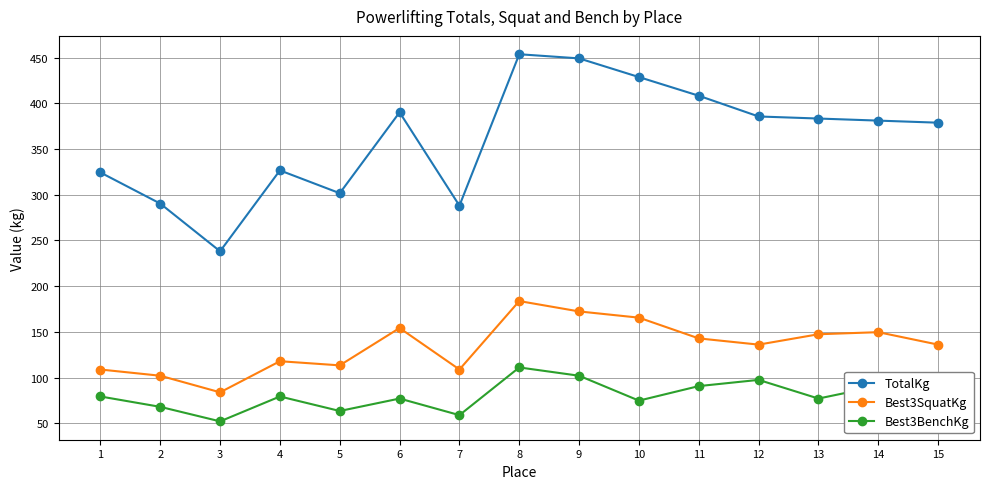

True or false: TotalKg and Best3BenchKg cross at least once.

False